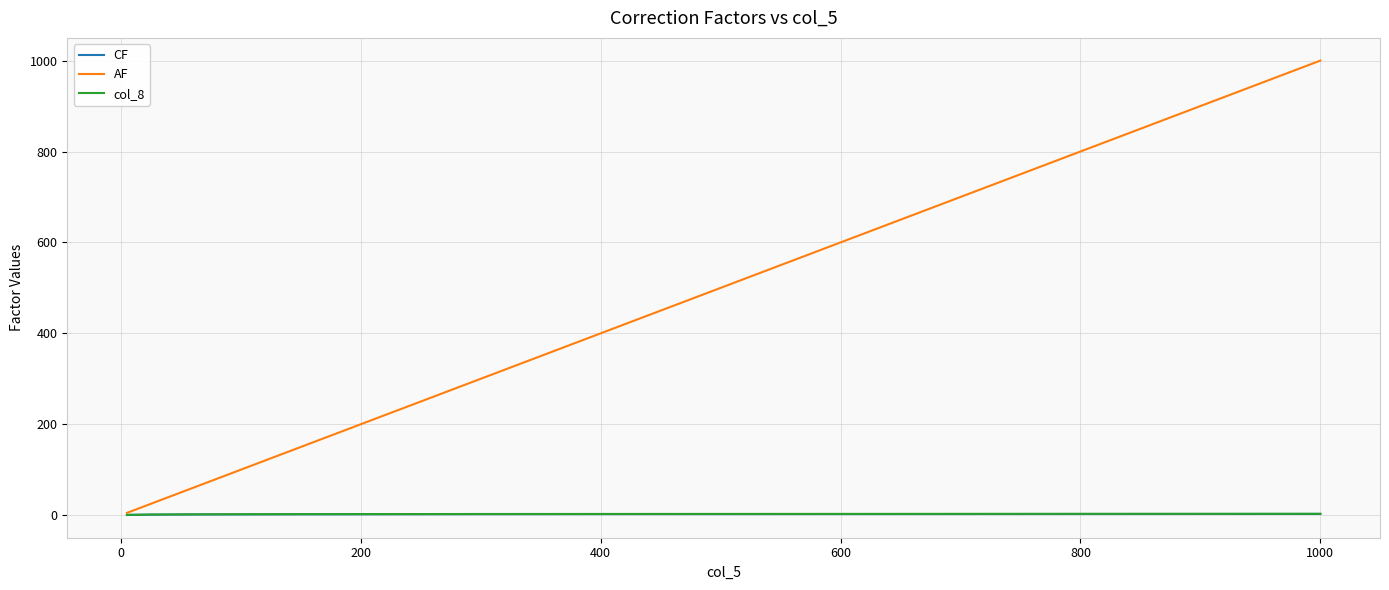

What is the maximum value for AF?

1000.0